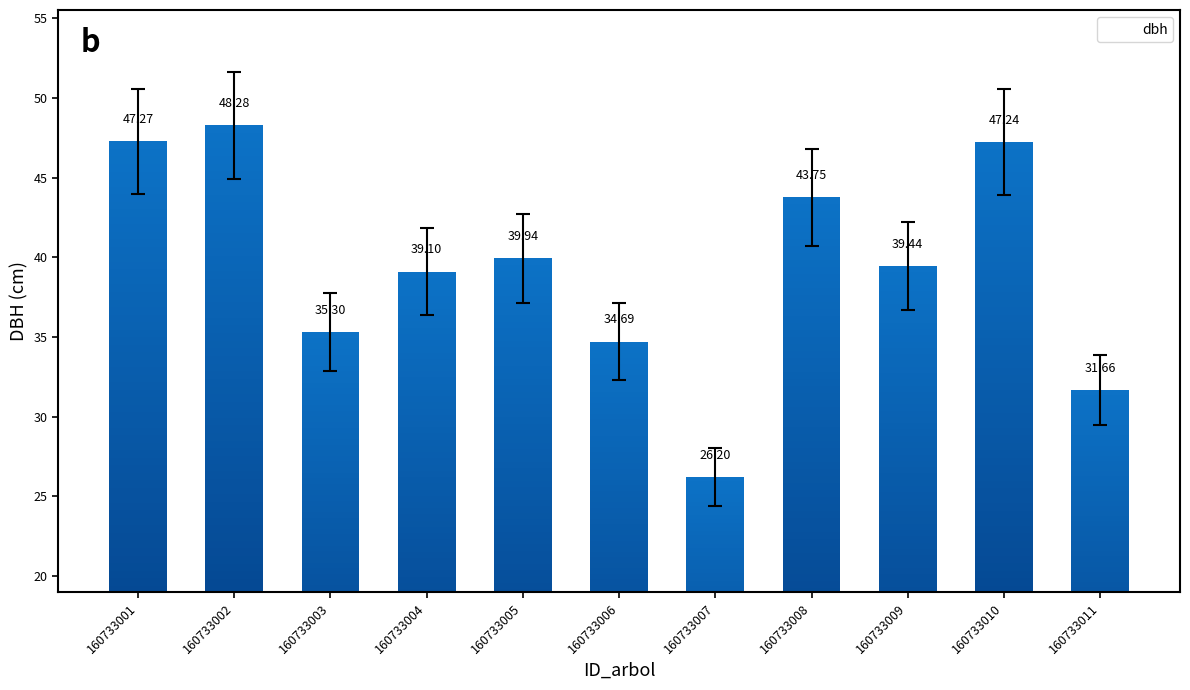

Which has a higher value, 160733007 or 160733008?

160733008